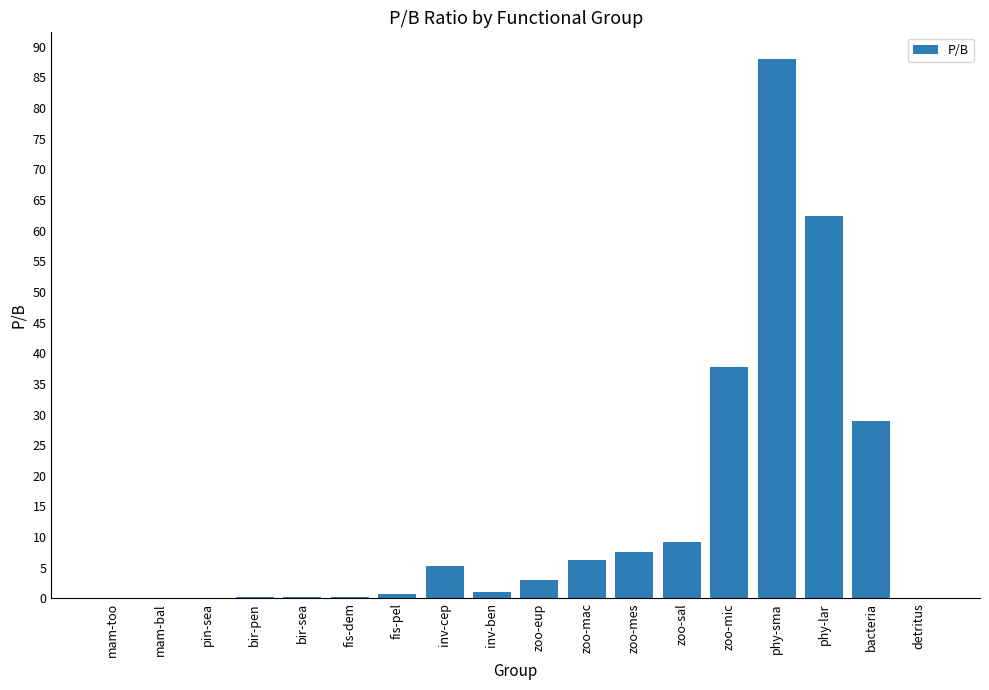

How many series are shown in this chart?

1